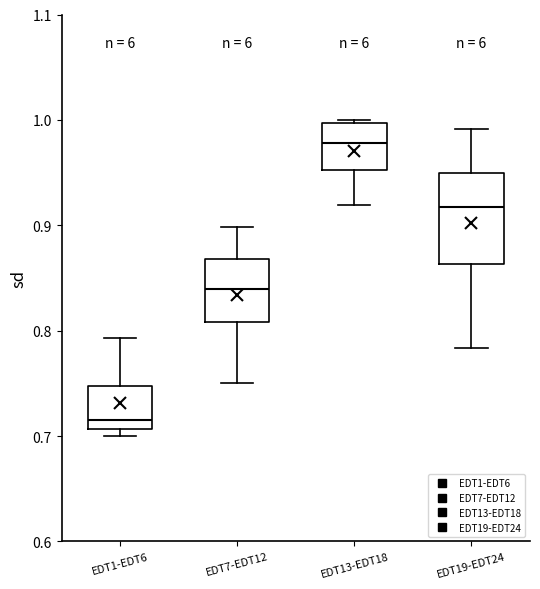

Which box is the tallest, from its lower edge to its upper edge?

EDT19-EDT24